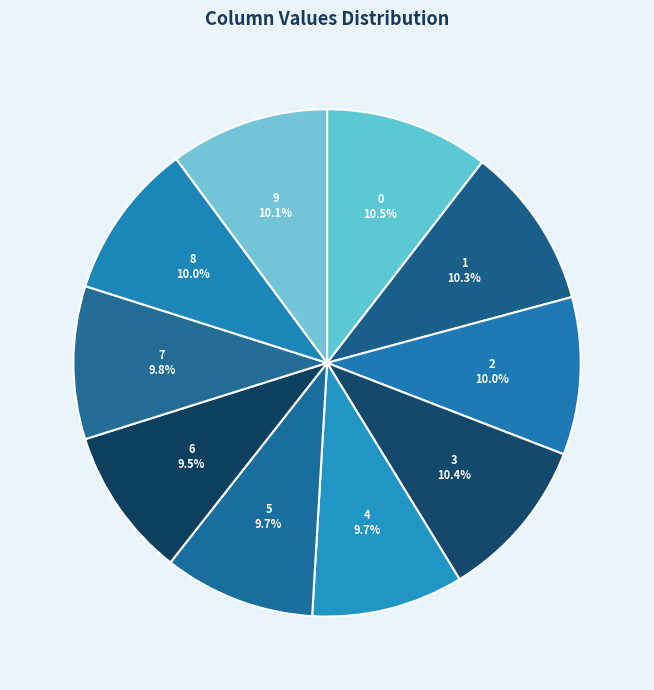

Combined, do 1 and 8 account for over 50%?

No